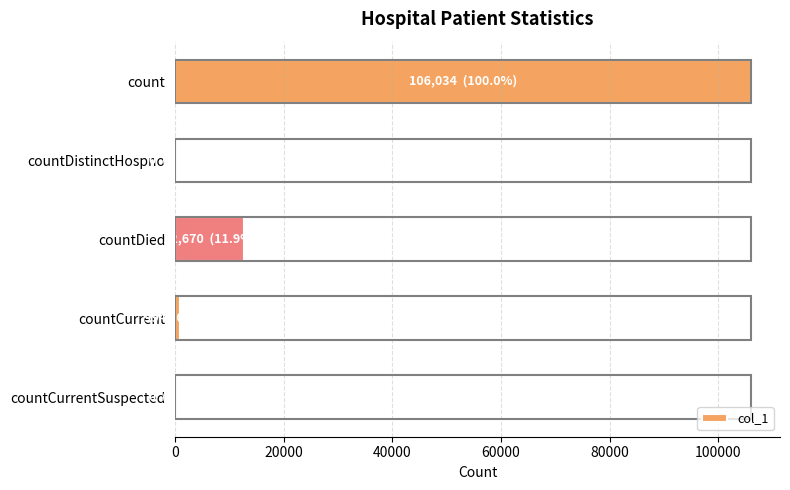

What is the greatest value displayed?

106034